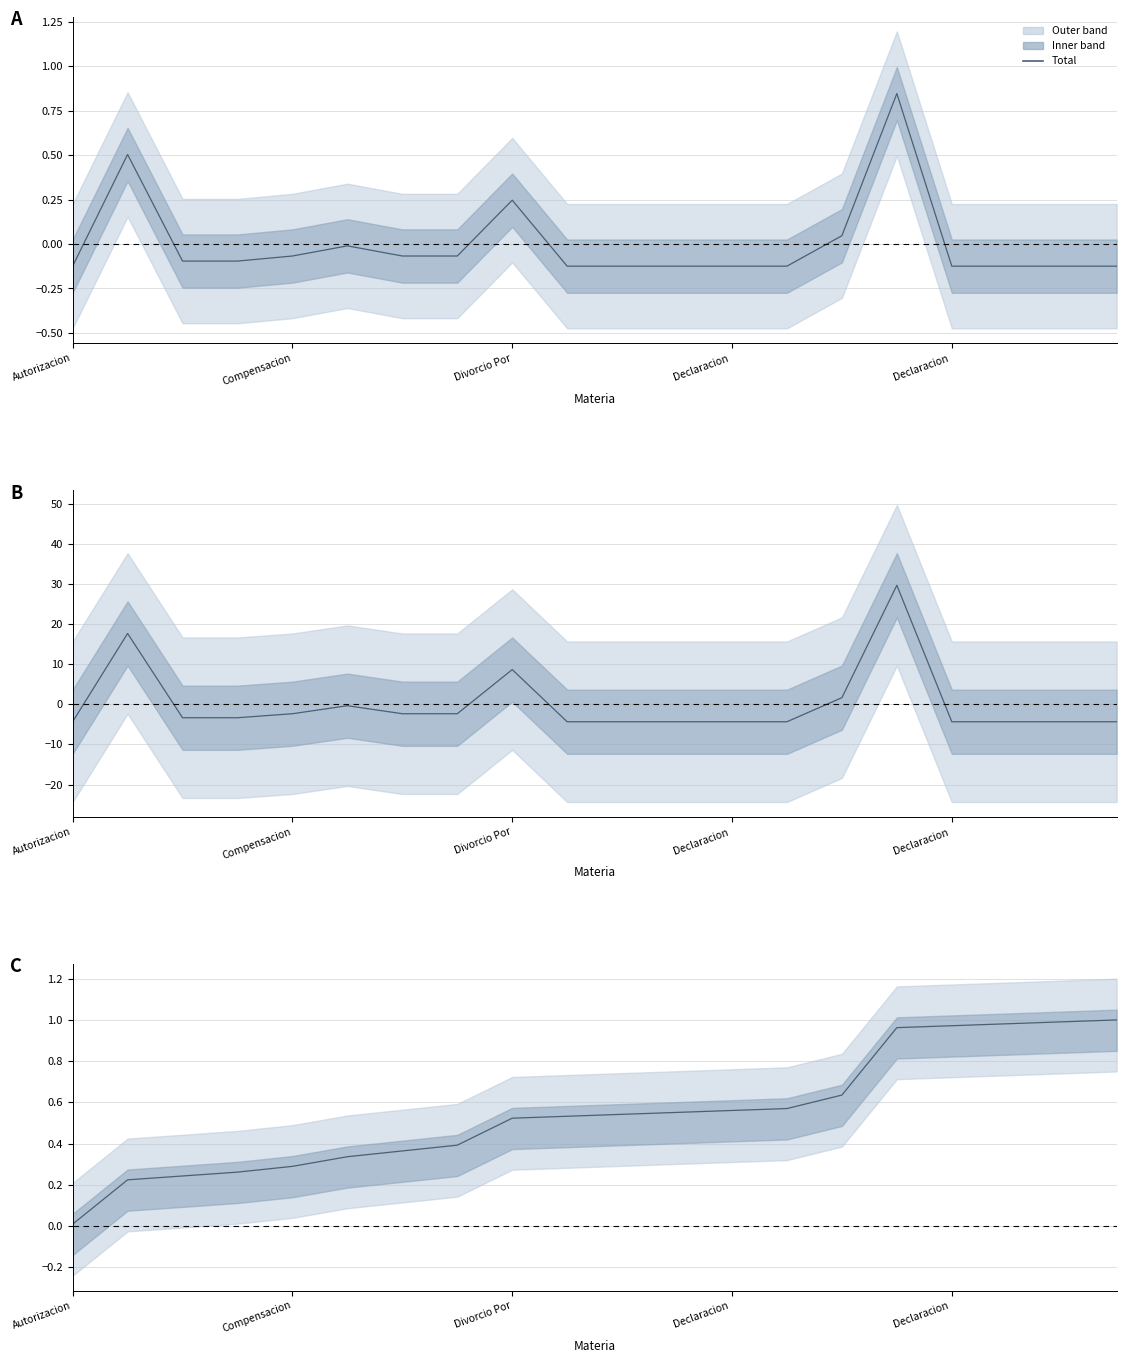

Rank the categories by value from lowest to highest.

Autorizacion, Compensacion, Divorcio Por, Declaracion , Declaracion , 5, 6, 7, 8, 9, 10, 11, 12, 13, 14, 15, 16, 17, 18, 19